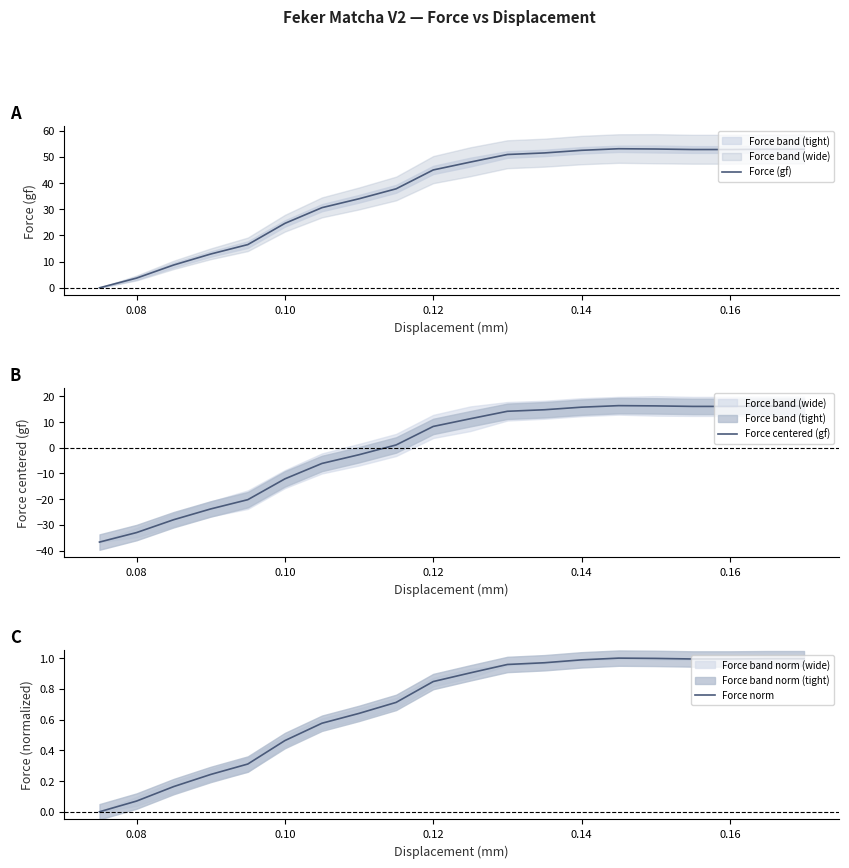

What is the minimum value for Force centered (gf)?

-36.7